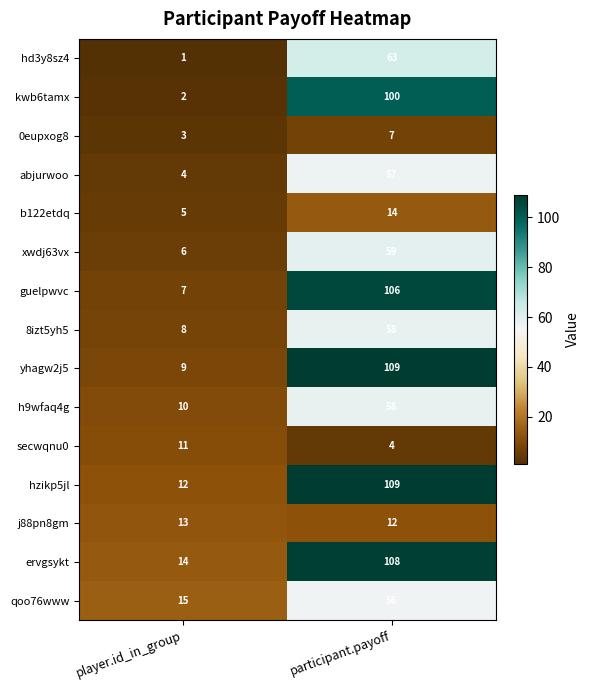

At which category does the chart reach its minimum across all series?

player.id_in_group